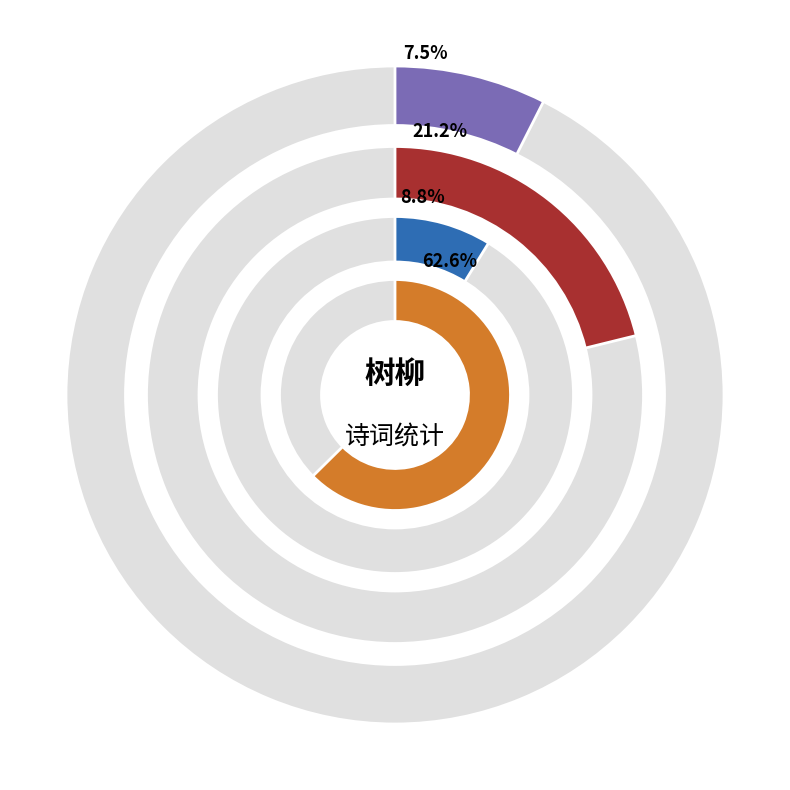

How many segments does this pie chart have?

4